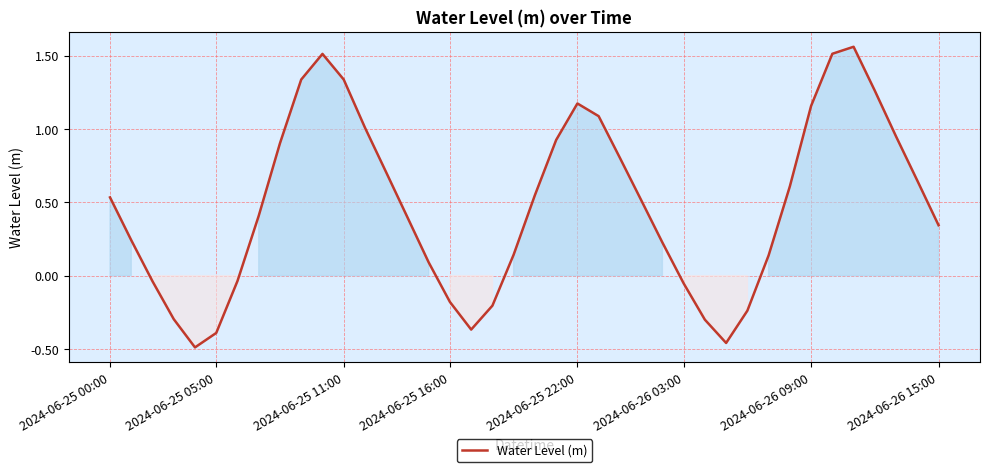

What is the difference between the maximum and minimum values?

2.0